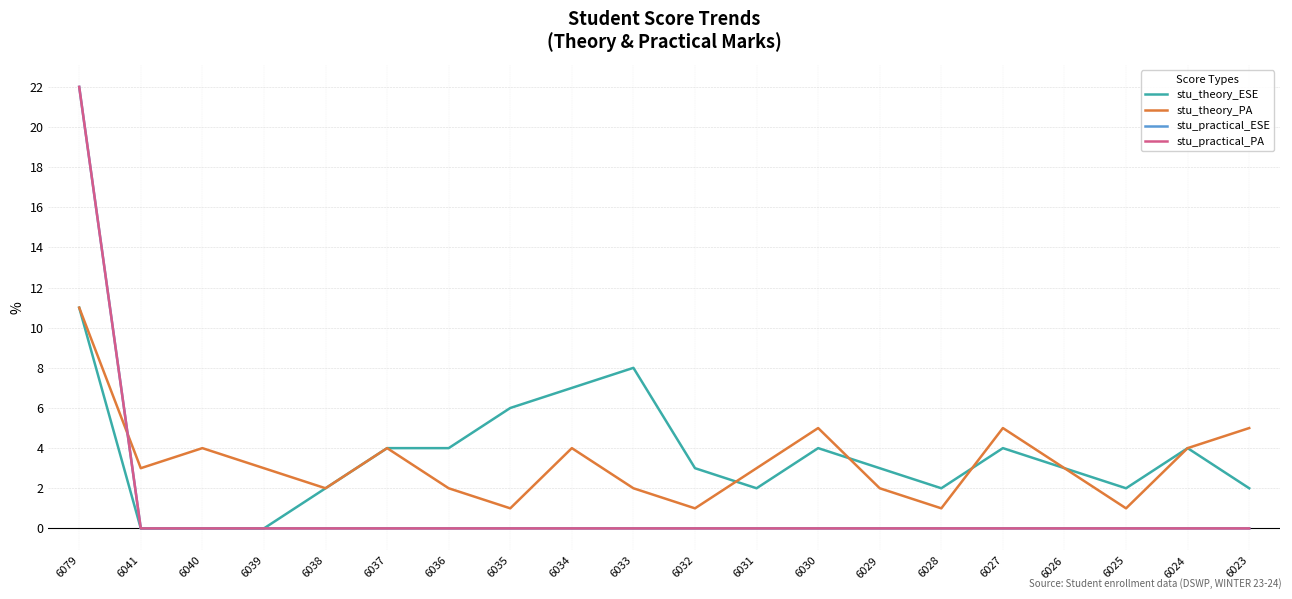

Does the chart have visible grid lines?

Yes